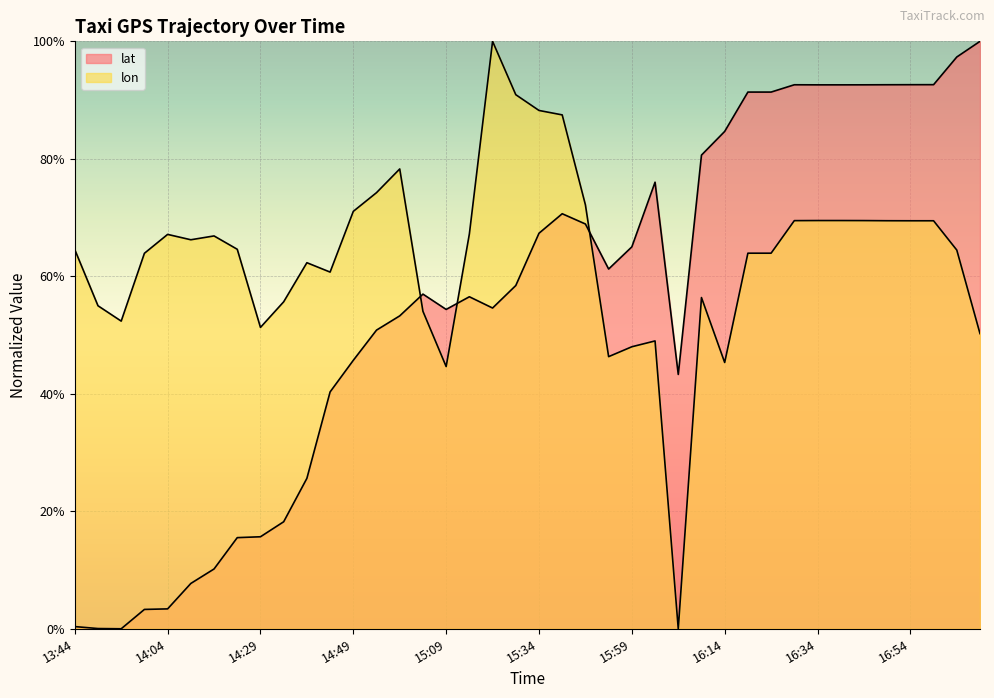

At which category does lon reach its first local valley?

13:54